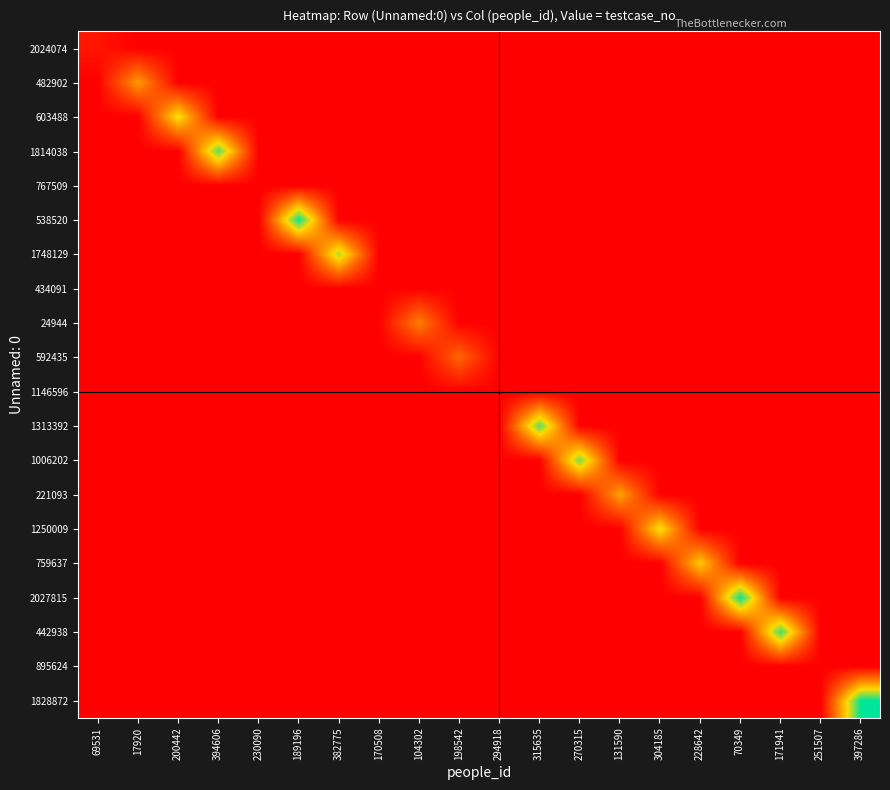

Reading right to left, what are all the values shown in this chart?

2024074: 397286=0.0	251507=0.0	171941=0.0	70349=0.0	228642=0.0	304185=0.0	131590=0.0	270315=0.0	315635=0.0	294918=0.0	198542=0.0	104302=0.0	170508=0.0	382775=0.0	189196=0.0	230090=0.0	394606=0.0	200442=0.0	17920=0.0	69531=0.1
482902: 397286=0.0	251507=0.0	171941=0.0	70349=0.0	228642=0.0	304185=0.0	131590=0.0	270315=0.0	315635=0.0	294918=0.0	198542=0.0	104302=0.0	170508=0.0	382775=0.0	189196=0.0	230090=0.0	394606=0.0	200442=0.0	17920=0.5	69531=0.0
603488: 397286=0.0	251507=0.0	171941=0.0	70349=0.0	228642=0.0	304185=0.0	131590=0.0	270315=0.0	315635=0.0	294918=0.0	198542=0.0	104302=0.0	170508=0.0	382775=0.0	189196=0.0	230090=0.0	394606=0.0	200442=0.7	17920=0.0	69531=0.0
1814038: 397286=0.0	251507=0.0	171941=0.0	70349=0.0	228642=0.0	304185=0.0	131590=0.0	270315=0.0	315635=0.0	294918=0.0	198542=0.0	104302=0.0	170508=0.0	382775=0.0	189196=0.0	230090=0.0	394606=0.9	200442=0.0	17920=0.0	69531=0.0
767509: 397286=0.0	251507=0.0	171941=0.0	70349=0.0	228642=0.0	304185=0.0	131590=0.0	270315=0.0	315635=0.0	294918=0.0	198542=0.0	104302=0.0	170508=0.0	382775=0.0	189196=0.0	230090=0.0	394606=0.0	200442=0.0	17920=0.0	69531=0.0
538520: 397286=0.0	251507=0.0	171941=0.0	70349=0.0	228642=0.0	304185=0.0	131590=0.0	270315=0.0	315635=0.0	294918=0.0	198542=0.0	104302=0.0	170508=0.0	382775=0.0	189196=1.0	230090=0.0	394606=0.0	200442=0.0	17920=0.0	69531=0.0
1748129: 397286=0.0	251507=0.0	171941=0.0	70349=0.0	228642=0.0	304185=0.0	131590=0.0	270315=0.0	315635=0.0	294918=0.0	198542=0.0	104302=0.0	170508=0.0	382775=0.8	189196=0.0	230090=0.0	394606=0.0	200442=0.0	17920=0.0	69531=0.0
434091: 397286=0.0	251507=0.0	171941=0.0	70349=0.0	228642=0.0	304185=0.0	131590=0.0	270315=0.0	315635=0.0	294918=0.0	198542=0.0	104302=0.0	170508=0.0	382775=0.0	189196=0.0	230090=0.0	394606=0.0	200442=0.0	17920=0.0	69531=0.0
24944: 397286=0.0	251507=0.0	171941=0.0	70349=0.0	228642=0.0	304185=0.0	131590=0.0	270315=0.0	315635=0.0	294918=0.0	198542=0.0	104302=0.4	170508=0.0	382775=0.0	189196=0.0	230090=0.0	394606=0.0	200442=0.0	17920=0.0	69531=0.0
592435: 397286=0.0	251507=0.0	171941=0.0	70349=0.0	228642=0.0	304185=0.0	131590=0.0	270315=0.0	315635=0.0	294918=0.0	198542=0.3	104302=0.0	170508=0.0	382775=0.0	189196=0.0	230090=0.0	394606=0.0	200442=0.0	17920=0.0	69531=0.0
1146596: 397286=0.0	251507=0.0	171941=0.0	70349=0.0	228642=0.0	304185=0.0	131590=0.0	270315=0.0	315635=0.0	294918=0.0	198542=0.0	104302=0.0	170508=0.0	382775=0.0	189196=0.0	230090=0.0	394606=0.0	200442=0.0	17920=0.0	69531=0.0
1313392: 397286=0.0	251507=0.0	171941=0.0	70349=0.0	228642=0.0	304185=0.0	131590=0.0	270315=0.0	315635=0.9	294918=0.0	198542=0.0	104302=0.0	170508=0.0	382775=0.0	189196=0.0	230090=0.0	394606=0.0	200442=0.0	17920=0.0	69531=0.0
1006202: 397286=0.0	251507=0.0	171941=0.0	70349=0.0	228642=0.0	304185=0.0	131590=0.0	270315=0.8	315635=0.0	294918=0.0	198542=0.0	104302=0.0	170508=0.0	382775=0.0	189196=0.0	230090=0.0	394606=0.0	200442=0.0	17920=0.0	69531=0.0
221093: 397286=0.0	251507=0.0	171941=0.0	70349=0.0	228642=0.0	304185=0.0	131590=0.5	270315=0.0	315635=0.0	294918=0.0	198542=0.0	104302=0.0	170508=0.0	382775=0.0	189196=0.0	230090=0.0	394606=0.0	200442=0.0	17920=0.0	69531=0.0
1250009: 397286=0.0	251507=0.0	171941=0.0	70349=0.0	228642=0.0	304185=0.7	131590=0.0	270315=0.0	315635=0.0	294918=0.0	198542=0.0	104302=0.0	170508=0.0	382775=0.0	189196=0.0	230090=0.0	394606=0.0	200442=0.0	17920=0.0	69531=0.0
759637: 397286=0.0	251507=0.0	171941=0.0	70349=0.0	228642=0.6	304185=0.0	131590=0.0	270315=0.0	315635=0.0	294918=0.0	198542=0.0	104302=0.0	170508=0.0	382775=0.0	189196=0.0	230090=0.0	394606=0.0	200442=0.0	17920=0.0	69531=0.0
2027815: 397286=0.0	251507=0.0	171941=0.0	70349=1.0	228642=0.0	304185=0.0	131590=0.0	270315=0.0	315635=0.0	294918=0.0	198542=0.0	104302=0.0	170508=0.0	382775=0.0	189196=0.0	230090=0.0	394606=0.0	200442=0.0	17920=0.0	69531=0.0
442938: 397286=0.0	251507=0.0	171941=0.9	70349=0.0	228642=0.0	304185=0.0	131590=0.0	270315=0.0	315635=0.0	294918=0.0	198542=0.0	104302=0.0	170508=0.0	382775=0.0	189196=0.0	230090=0.0	394606=0.0	200442=0.0	17920=0.0	69531=0.0
895624: 397286=0.0	251507=0.0	171941=0.0	70349=0.0	228642=0.0	304185=0.0	131590=0.0	270315=0.0	315635=0.0	294918=0.0	198542=0.0	104302=0.0	170508=0.0	382775=0.0	189196=0.0	230090=0.0	394606=0.0	200442=0.0	17920=0.0	69531=0.0
1828872: 397286=1.0	251507=0.0	171941=0.0	70349=0.0	228642=0.0	304185=0.0	131590=0.0	270315=0.0	315635=0.0	294918=0.0	198542=0.0	104302=0.0	170508=0.0	382775=0.0	189196=0.0	230090=0.0	394606=0.0	200442=0.0	17920=0.0	69531=0.0